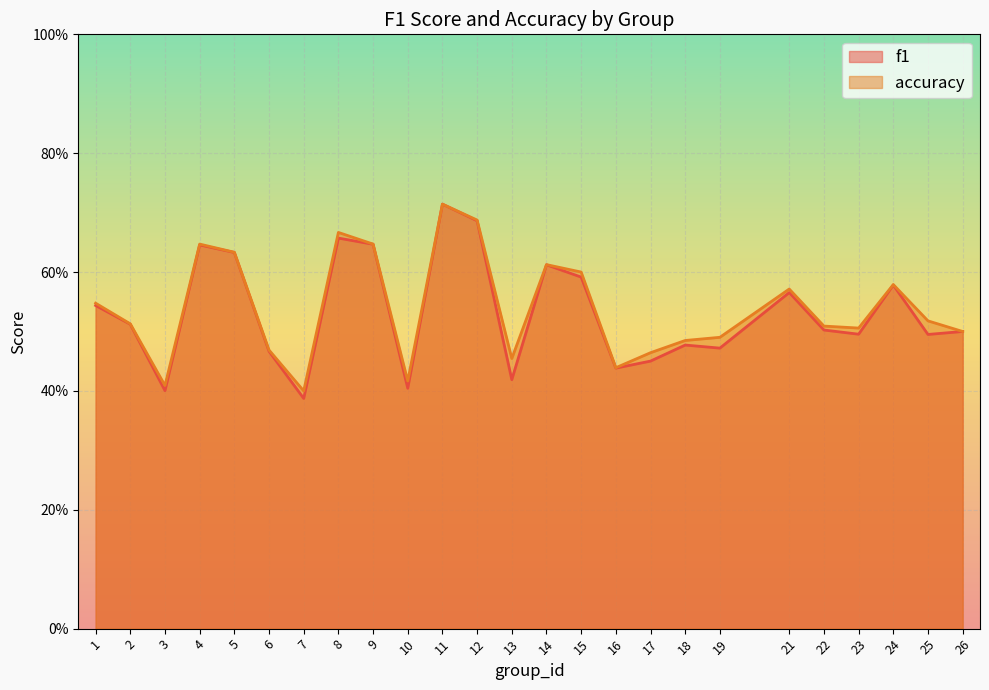

At 2, list the series in order from largest to smallest.

accuracy, f1